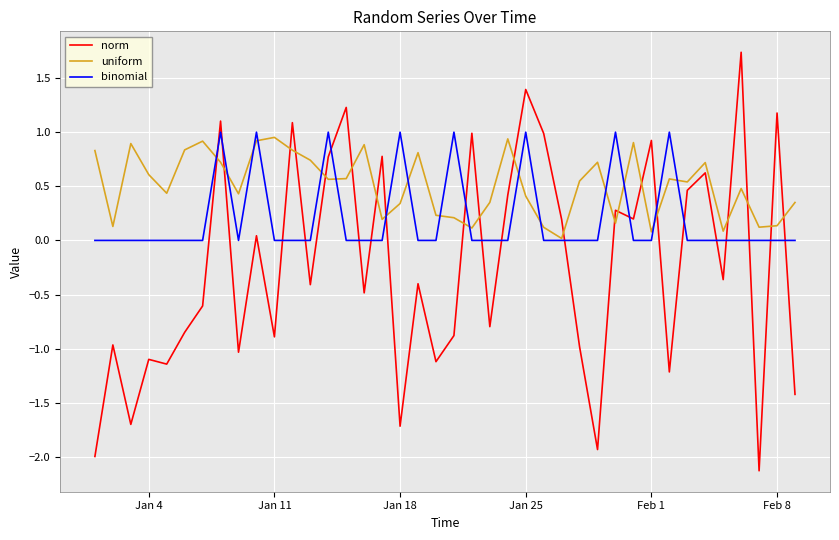

Which series has the largest range (max minus min)?

norm